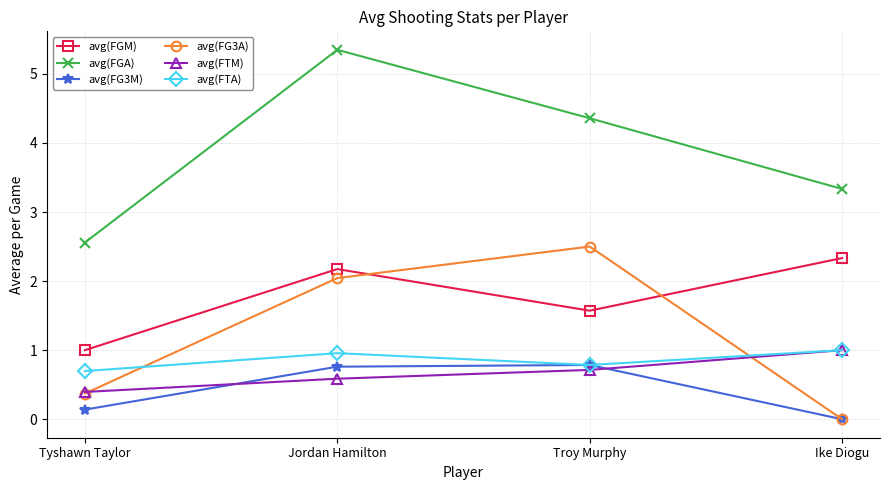

The value of avg(FTA) at Ike Diogu is 1.0. True or false?

True